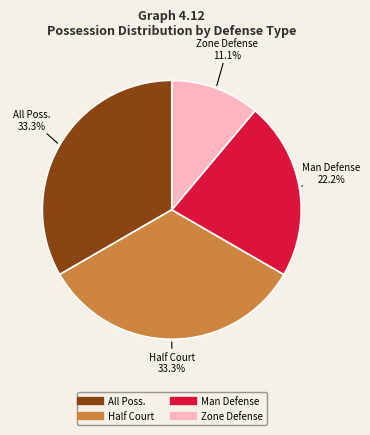

Does any single category account for the majority?

No